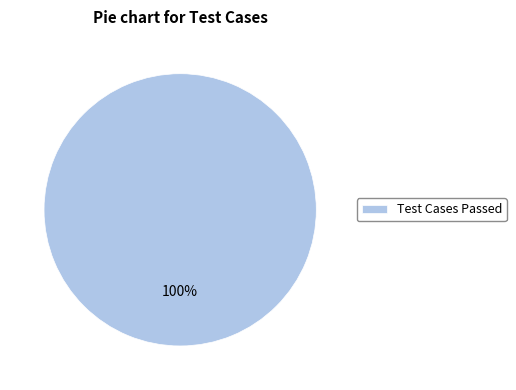

Is it true that Test Cases Passed is 87% of the pie?

False